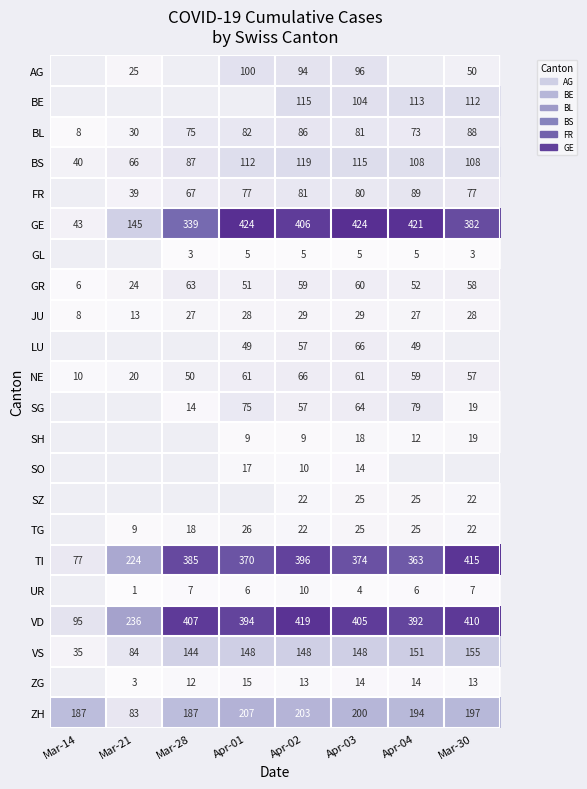

At which label is TI closest to 246?

Mar-21